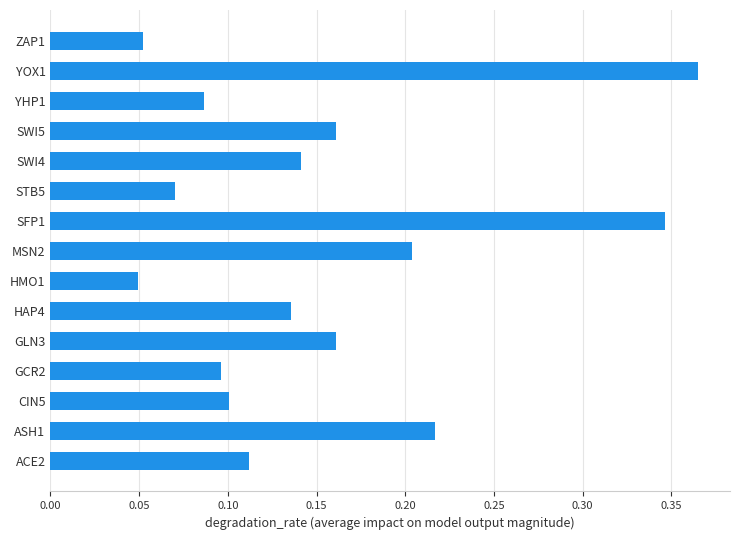

The value at ZAP1 is 0.1. True or false?

True